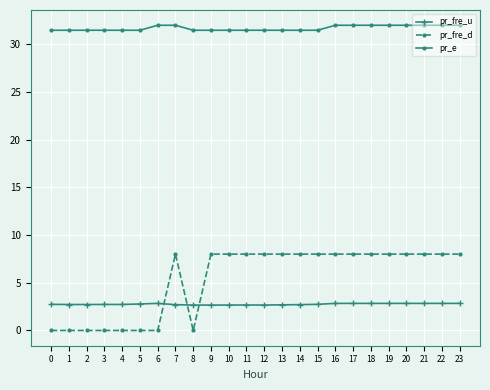

Rank the series by their maximum value, from highest to lowest.

pr_e, pr_fre_d, pr_fre_u